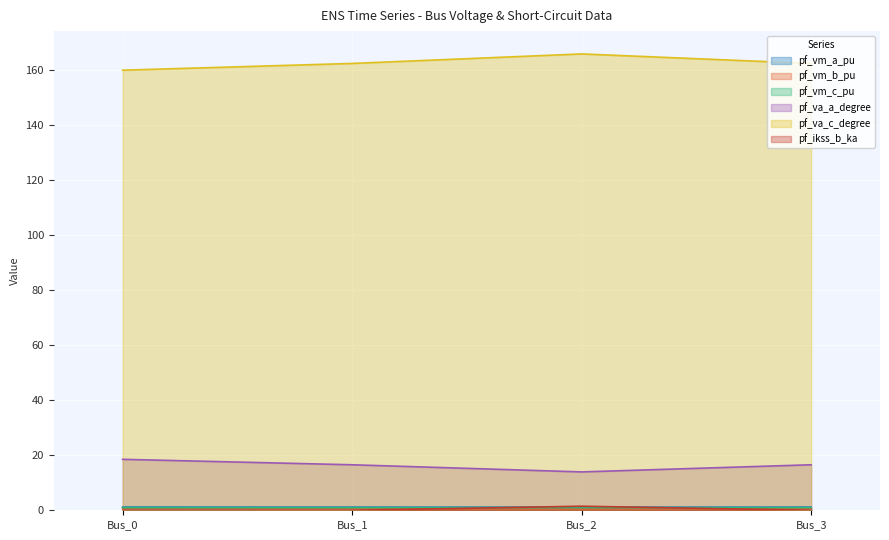

How many values in the pf_va_a_degree series exceed 16?

3